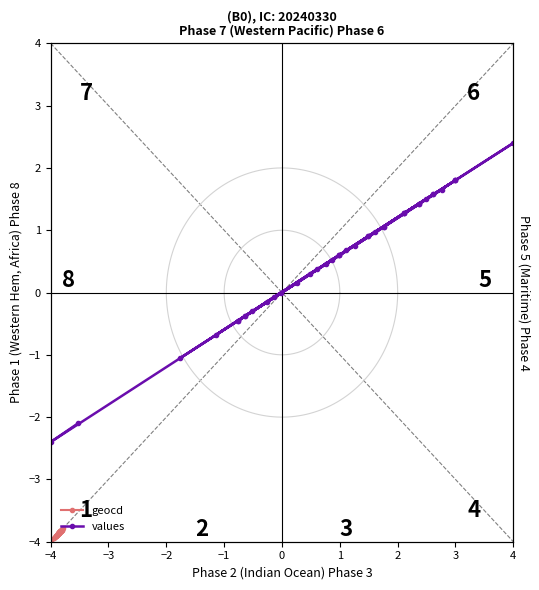

What is the difference between the second highest and minimum values in the geocd series?

0.2